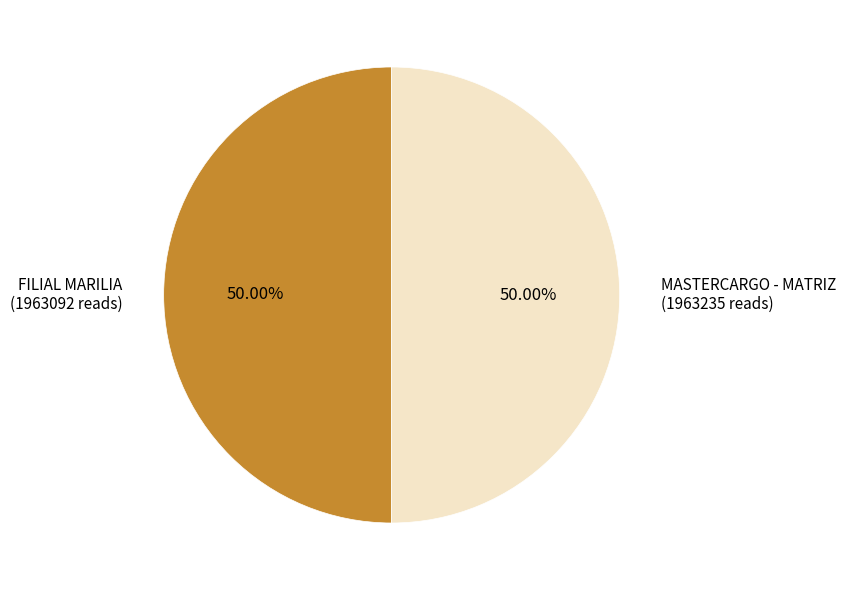

What percentage is the FILIAL MARILIA slice, to the nearest percent?

50%